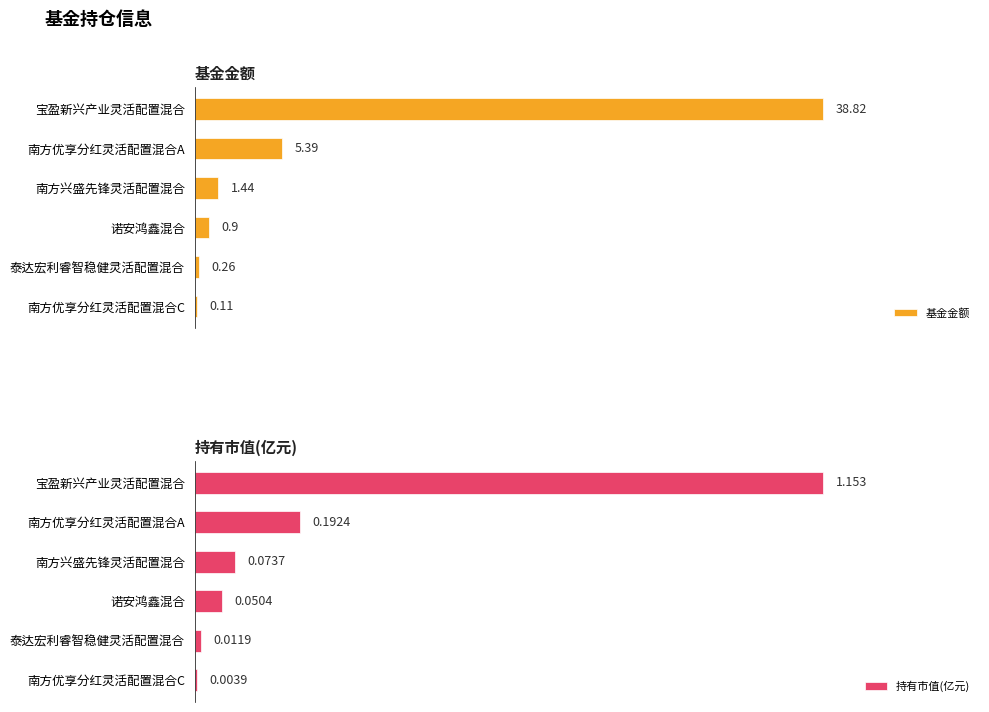

At which label is 基金金额 closest to 19?

南方优享分红灵活配置混合A